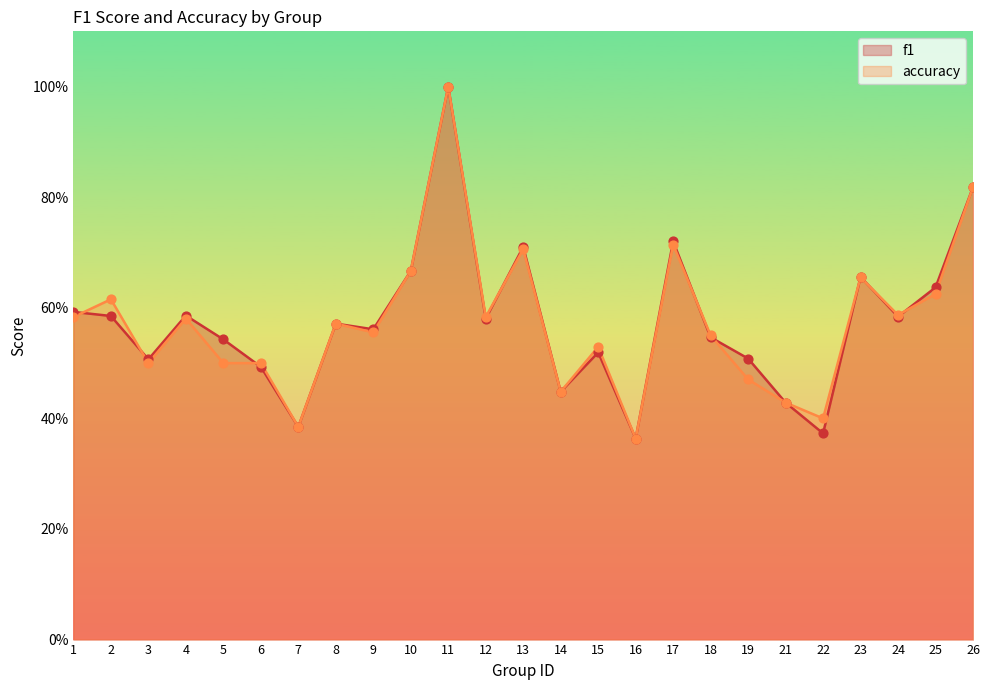

Which series contains the lowest Y value?

f1